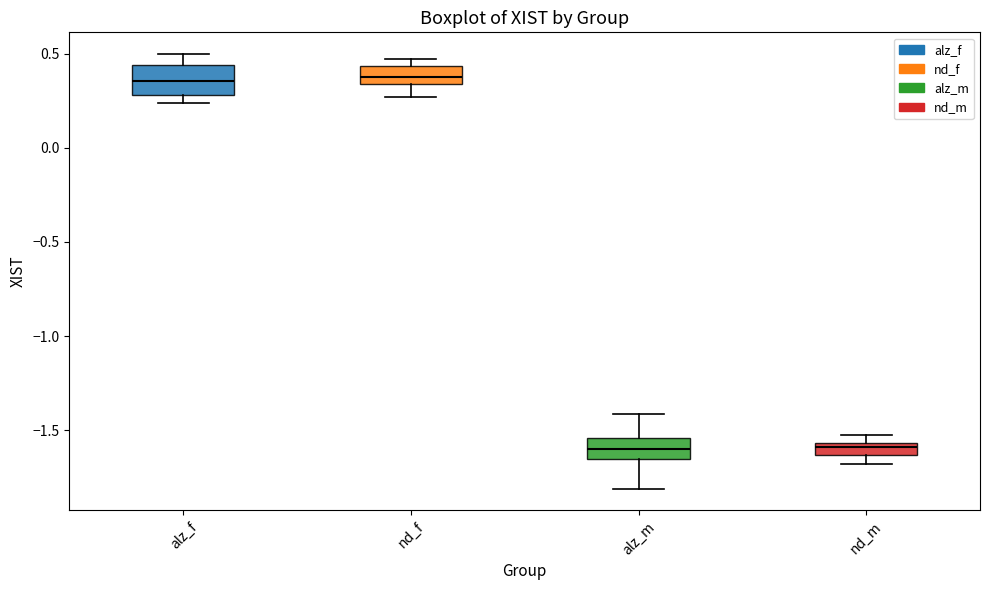

Where does the upper whisker of the box for alz_f end on the y-axis? The values are not printed on the chart, so give them approximately, as read against the axis.

0.50